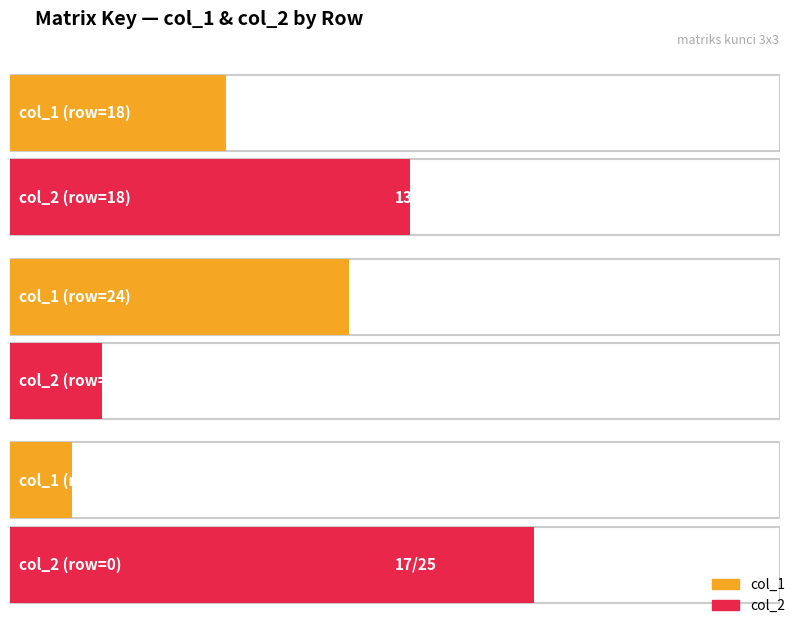

What is the spread (max minus min) of values at 0?

15